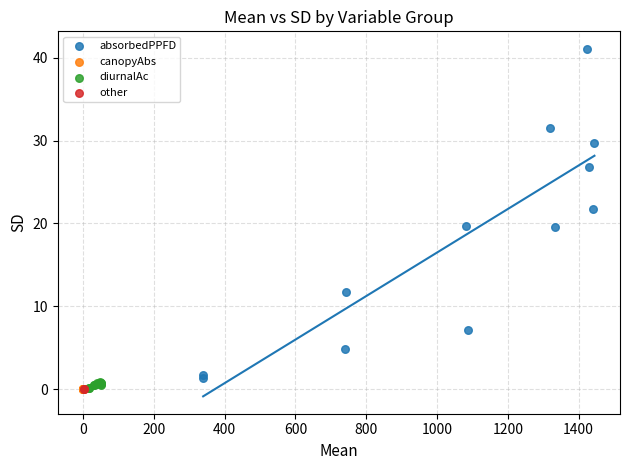

What are all the series names shown in the legend?

absorbedPPFD, canopyAbs, diurnalAc, other